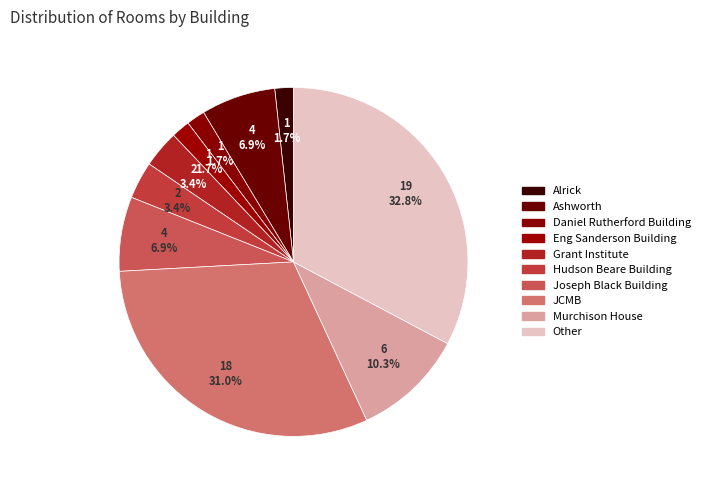

To the nearest percent, what percentage of the pie is Alrick?

2%